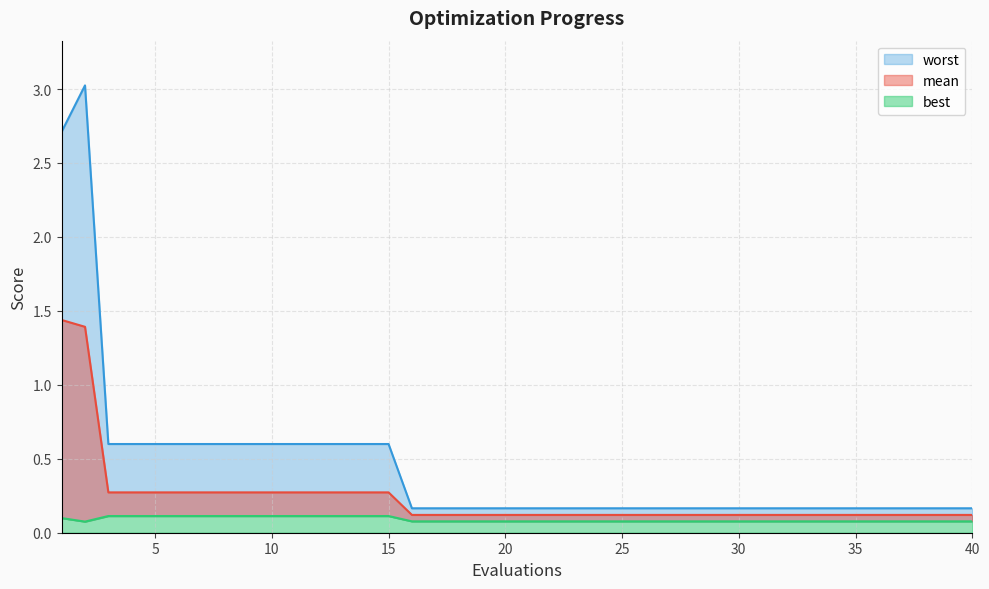

Is it true that mean equals 0.3 at 10?

True